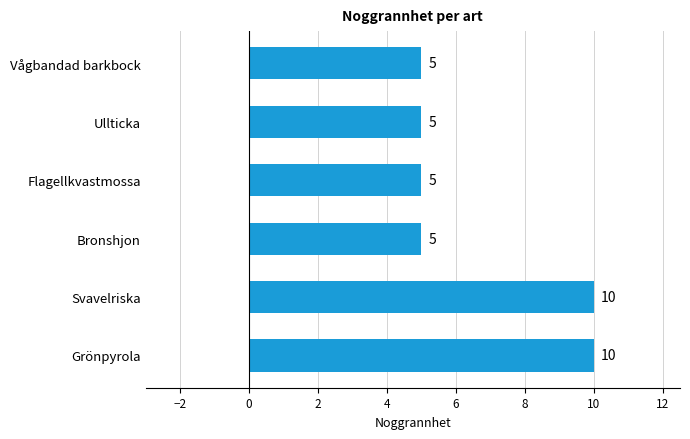

Reading bottom to top, extract all data points from this chart.

Grönpyrola=10	Svavelriska=10	Bronshjon=5	Flagellkvastmossa=5	Ullticka=5	Vågbandad barkbock=5